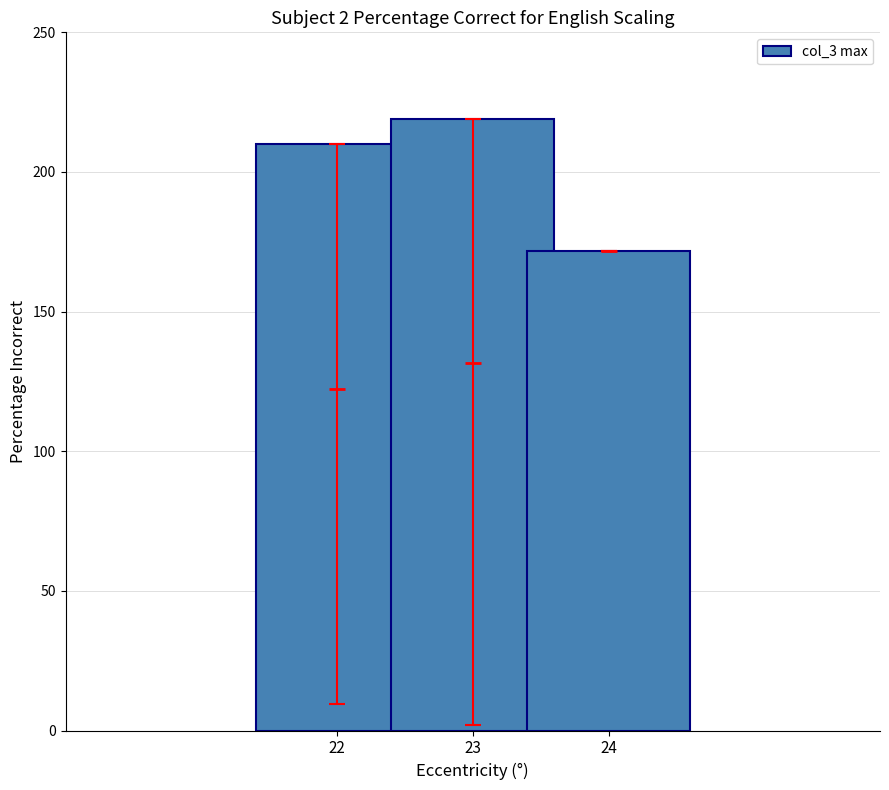

List the labels in order of value, smallest first.

24, 22, 23